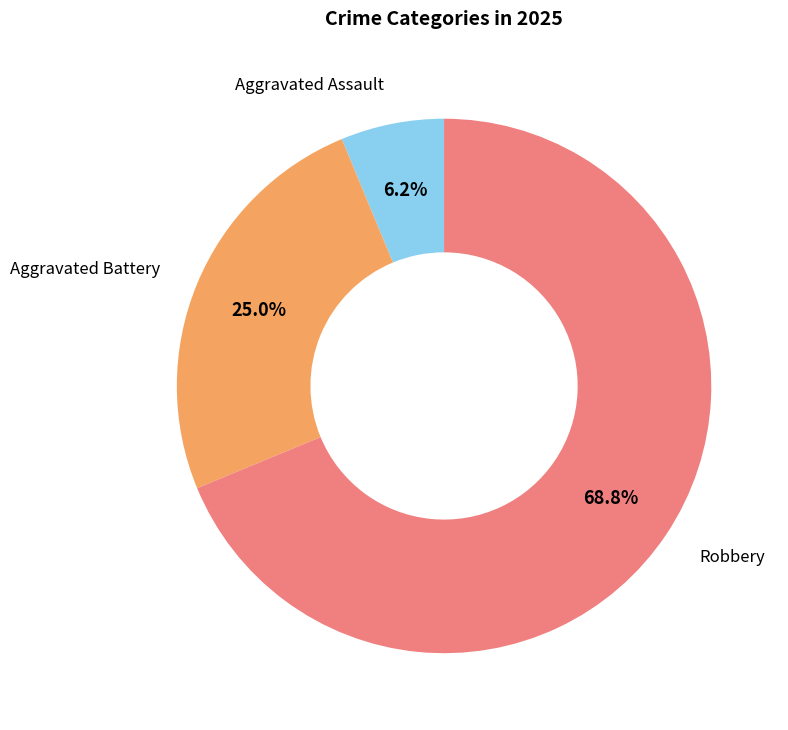

Is there a majority slice in this chart?

Yes